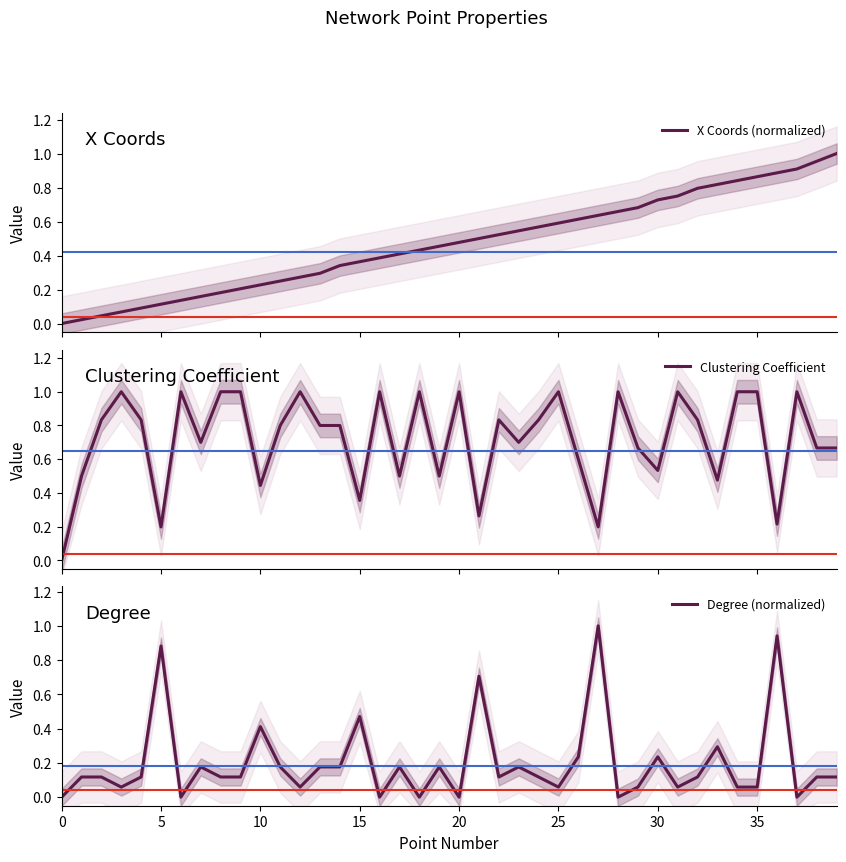

How many lines are shown in the chart?

3